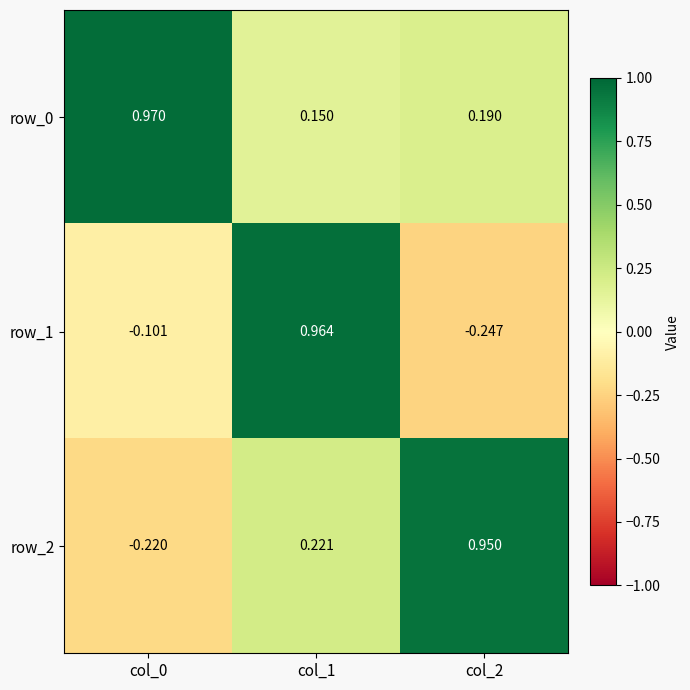

Is the value of row_0 at col_0 greater than the value of row_2 at col_1?

Yes